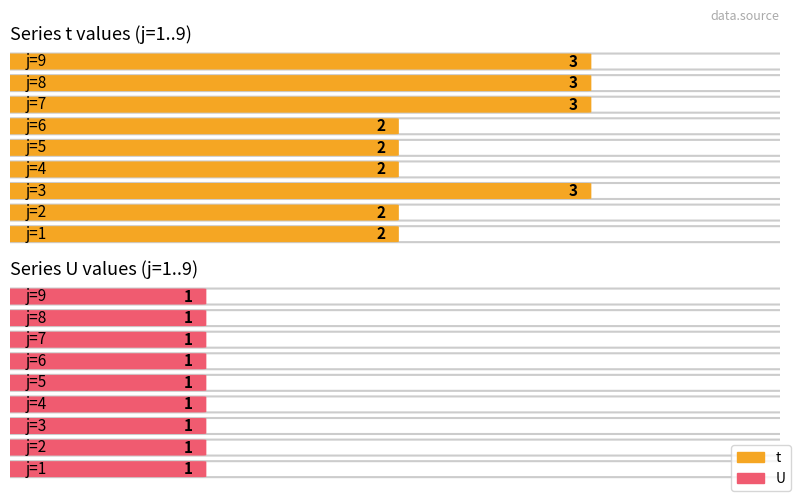

List the series in order of their overall mean, lowest first.

U, t